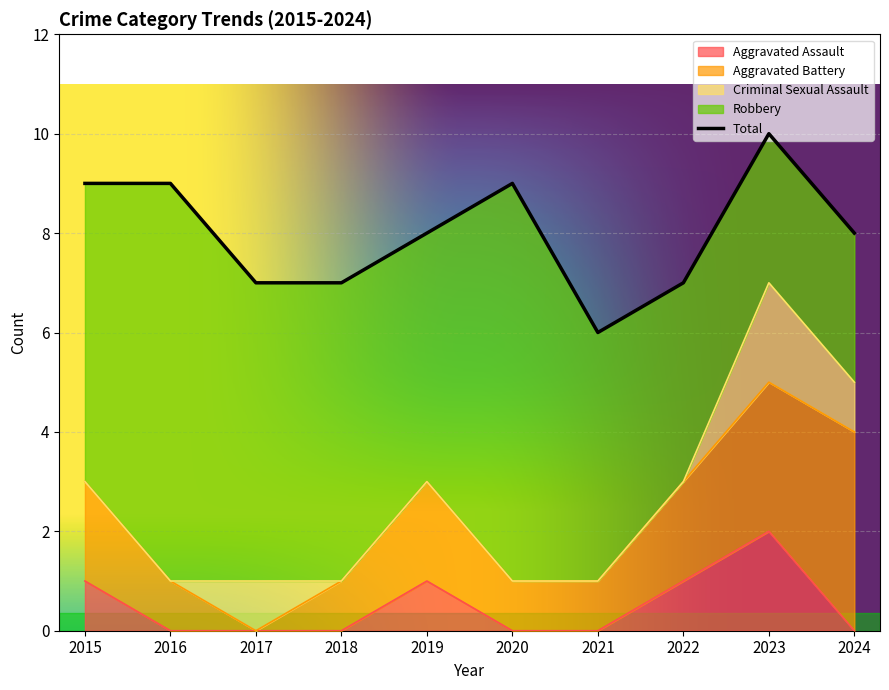

What is the sum of all Aggravated Battery values?

17